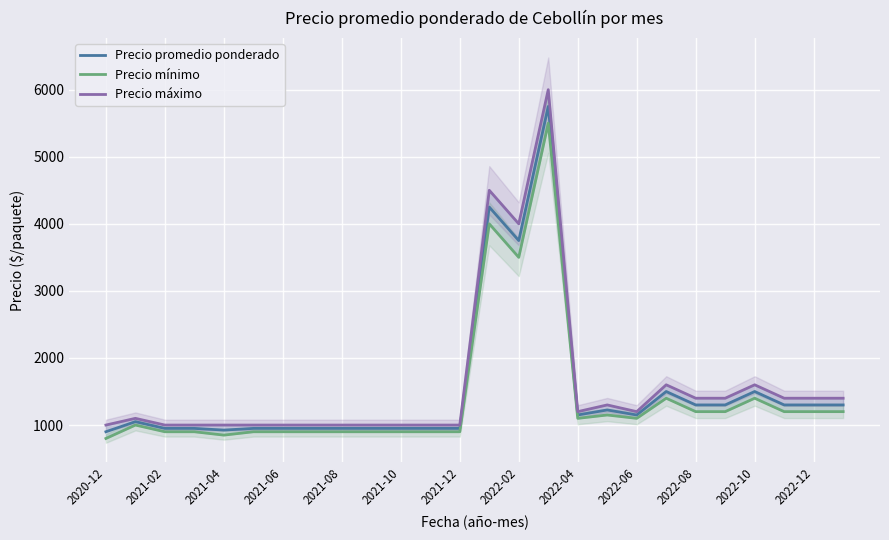

What value does the Precio mínimo series have at 19?

1400